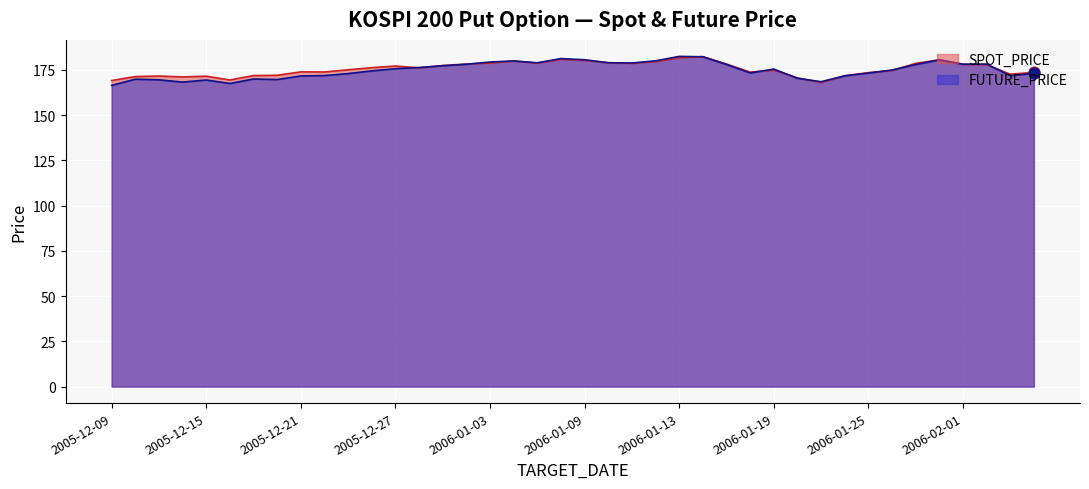

Which series has the largest total across all categories?

SPOT_PRICE